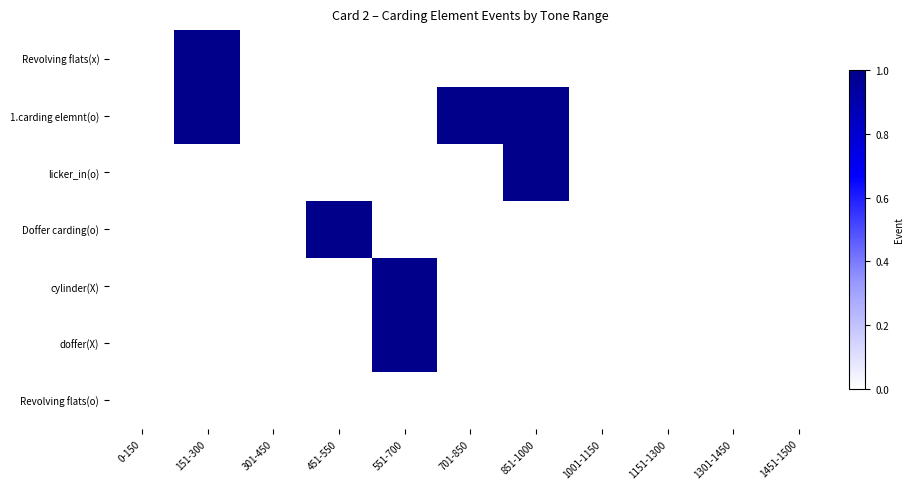

What is the spread (max minus min) of values at 551-700?

1